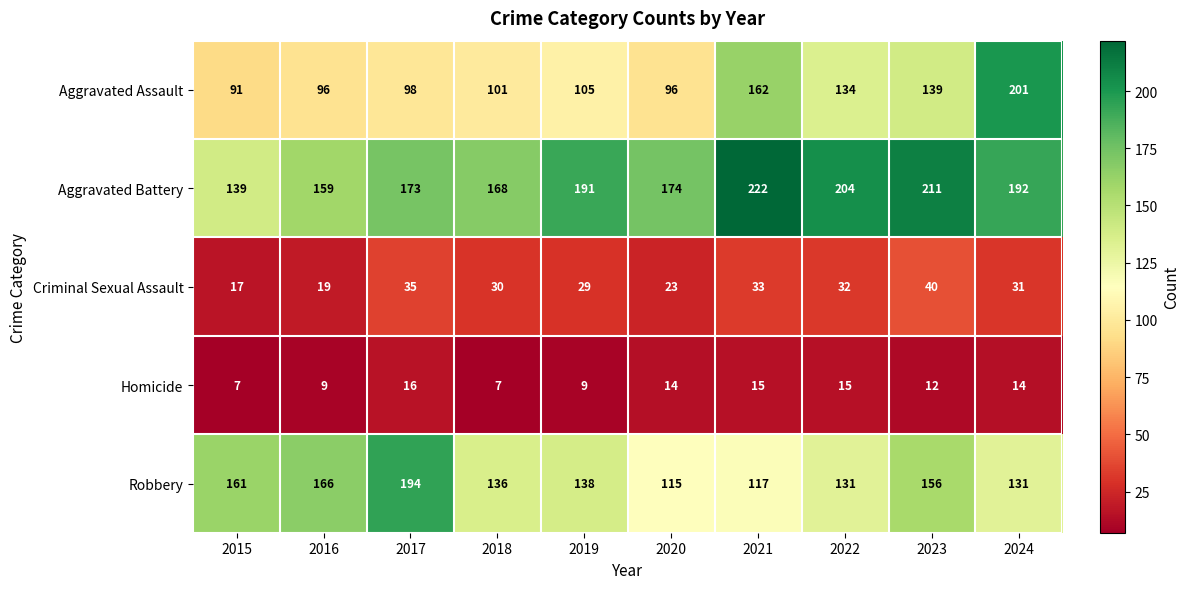

The Homicide series shows 21 at 2022. True or false?

False